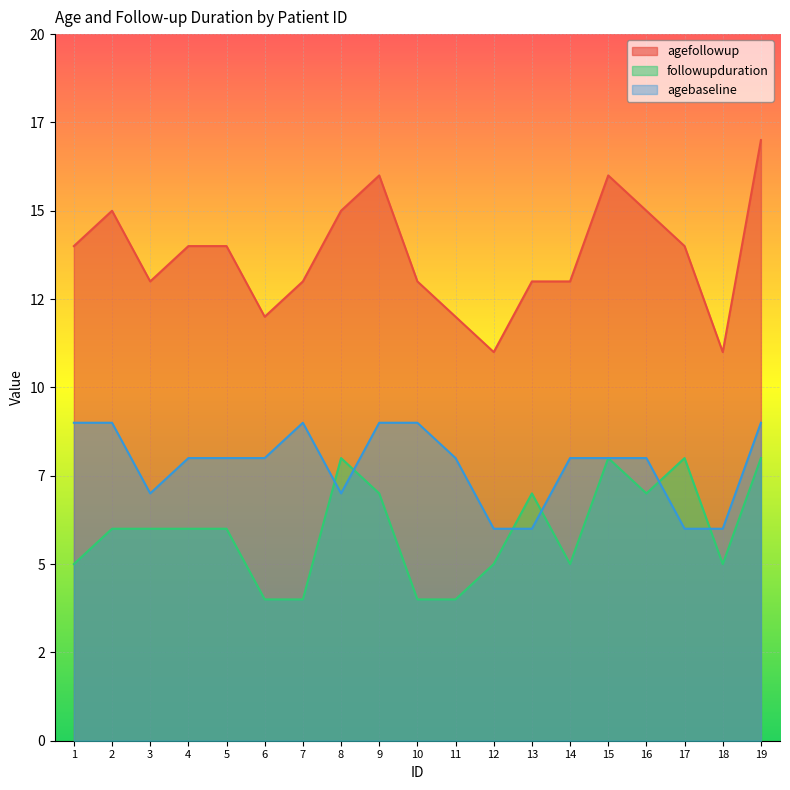

What is the smallest value displayed?

4